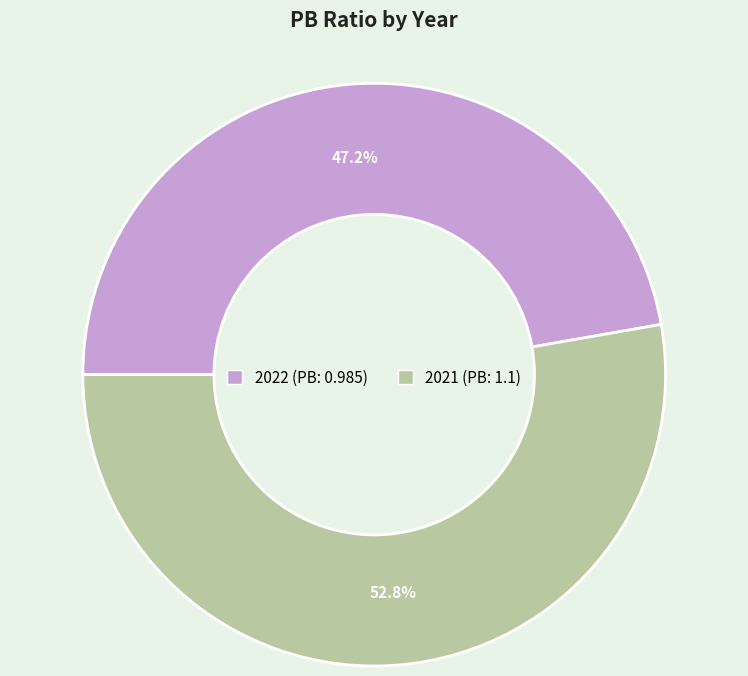

Count the number of slices in the pie.

2